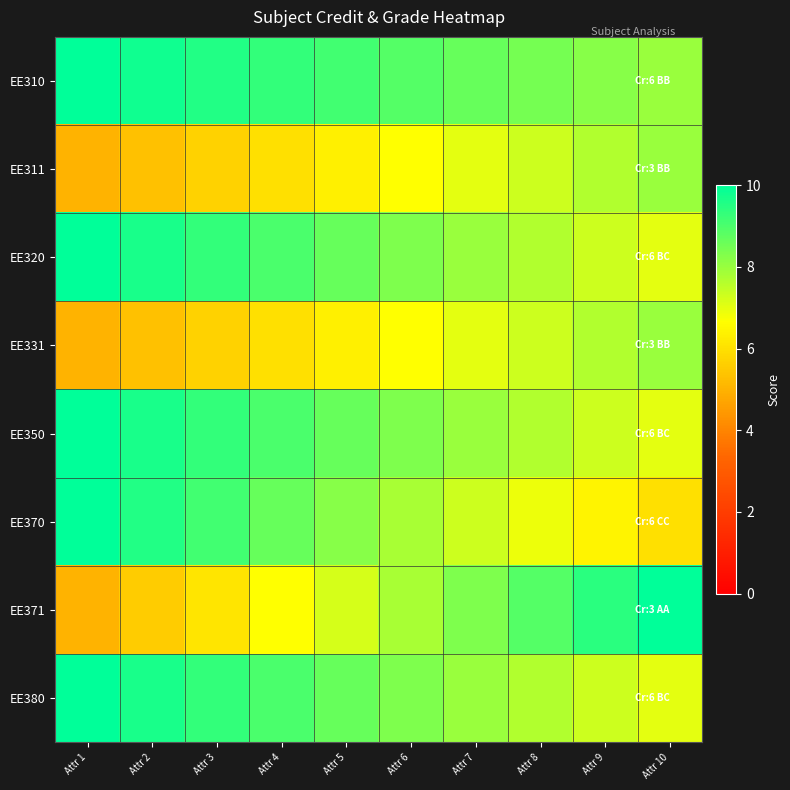

Reading left to right, transcribe all the data shown in this chart.

EE310: Attr 1=10.0	Attr 2=9.8	Attr 3=9.6	Attr 4=9.3	Attr 5=9.1	Attr 6=8.9	Attr 7=8.7	Attr 8=8.4	Attr 9=8.2	Attr 10=8.0
EE311: Attr 1=5.0	Attr 2=5.3	Attr 3=5.7	Attr 4=6.0	Attr 5=6.3	Attr 6=6.7	Attr 7=7.0	Attr 8=7.3	Attr 9=7.7	Attr 10=8.0
EE320: Attr 1=10.0	Attr 2=9.7	Attr 3=9.3	Attr 4=9.0	Attr 5=8.7	Attr 6=8.3	Attr 7=8.0	Attr 8=7.7	Attr 9=7.3	Attr 10=7.0
EE331: Attr 1=5.0	Attr 2=5.3	Attr 3=5.7	Attr 4=6.0	Attr 5=6.3	Attr 6=6.7	Attr 7=7.0	Attr 8=7.3	Attr 9=7.7	Attr 10=8.0
EE350: Attr 1=10.0	Attr 2=9.7	Attr 3=9.3	Attr 4=9.0	Attr 5=8.7	Attr 6=8.3	Attr 7=8.0	Attr 8=7.7	Attr 9=7.3	Attr 10=7.0
EE370: Attr 1=10.0	Attr 2=9.6	Attr 3=9.1	Attr 4=8.7	Attr 5=8.2	Attr 6=7.8	Attr 7=7.3	Attr 8=6.9	Attr 9=6.4	Attr 10=6.0
EE371: Attr 1=5.0	Attr 2=5.6	Attr 3=6.1	Attr 4=6.7	Attr 5=7.2	Attr 6=7.8	Attr 7=8.3	Attr 8=8.9	Attr 9=9.4	Attr 10=10.0
EE380: Attr 1=10.0	Attr 2=9.7	Attr 3=9.3	Attr 4=9.0	Attr 5=8.7	Attr 6=8.3	Attr 7=8.0	Attr 8=7.7	Attr 9=7.3	Attr 10=7.0